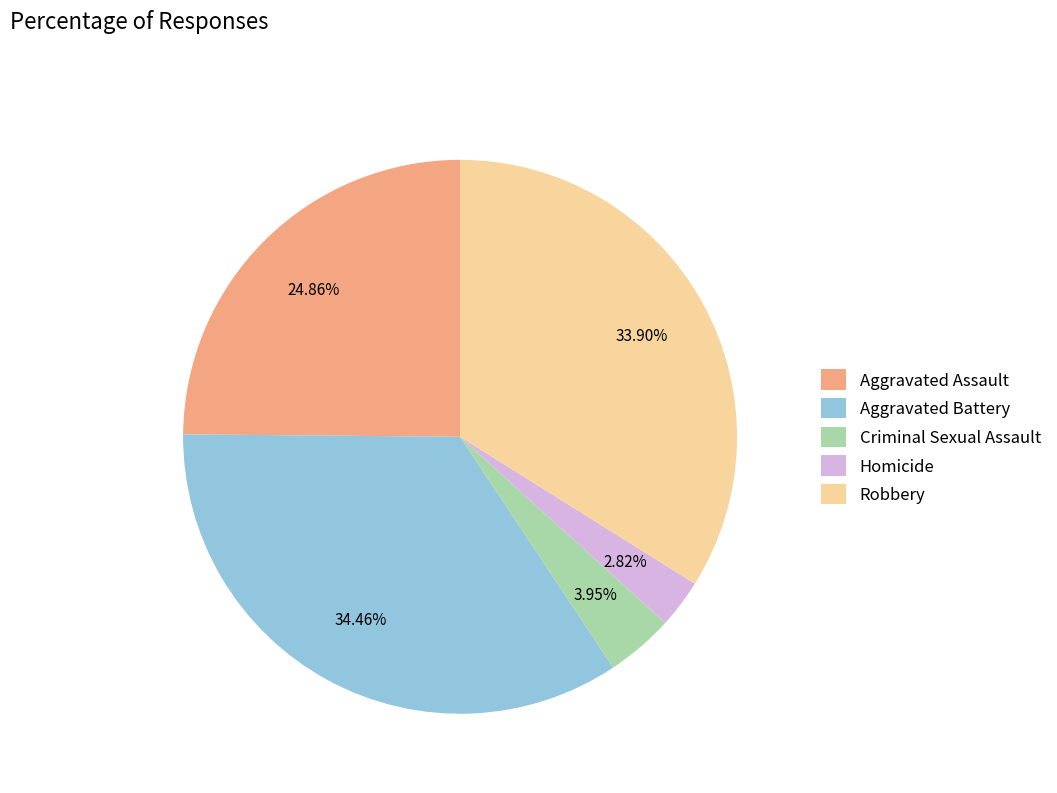

How many segments does this pie chart have?

5